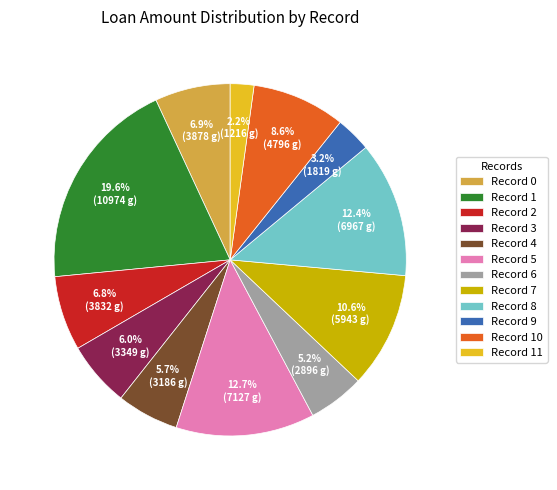

How many slices are in this pie chart?

12